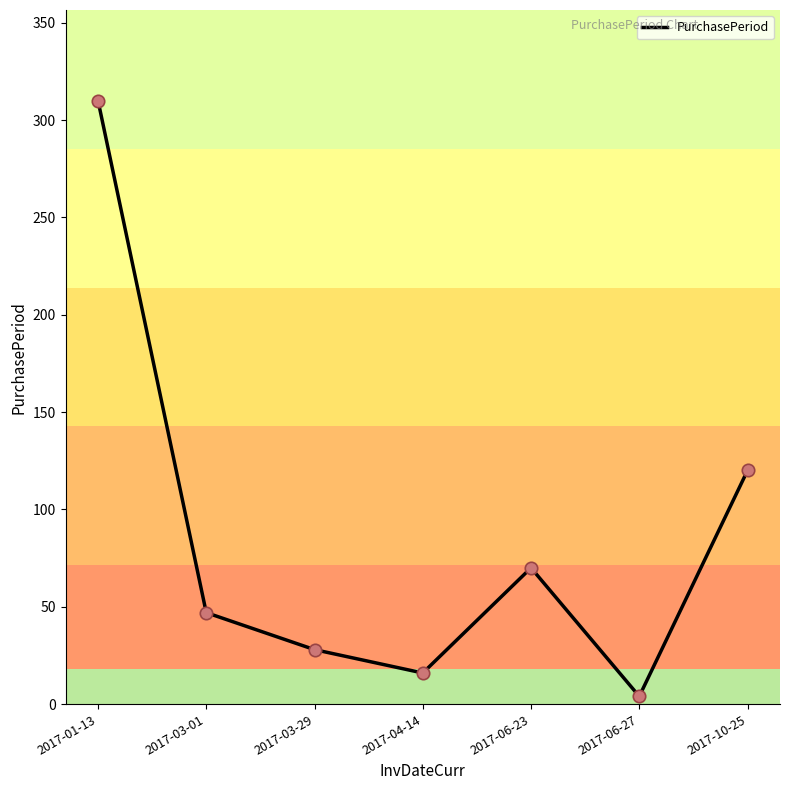

Between 2017-01-13 and 2017-04-14, which is larger?

2017-01-13